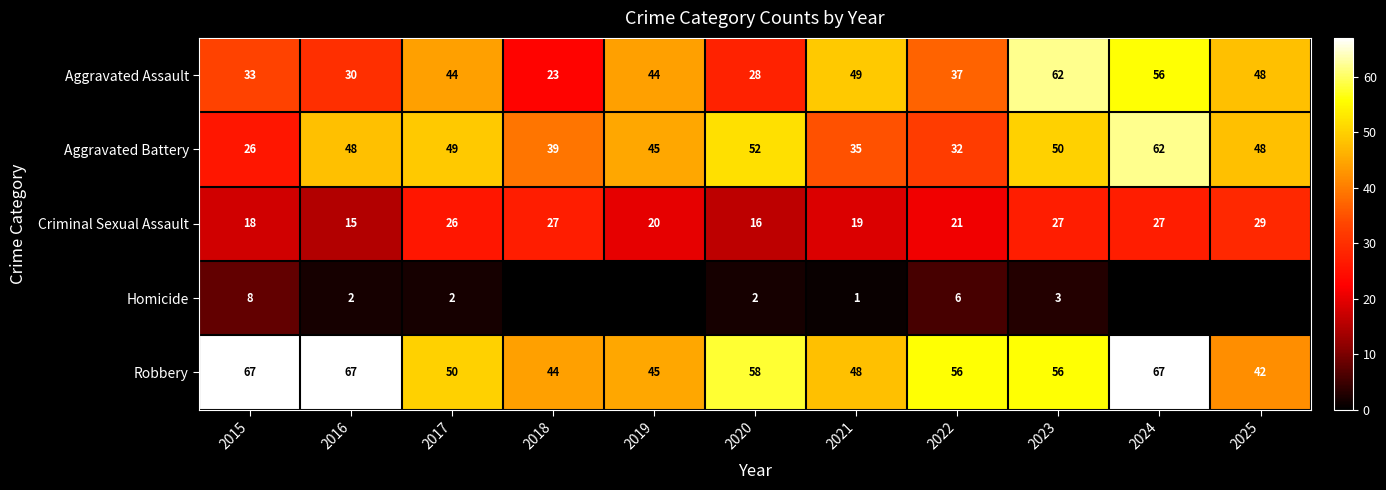

What is the sum of the Aggravated Assault values at 2024 and 2021?

105